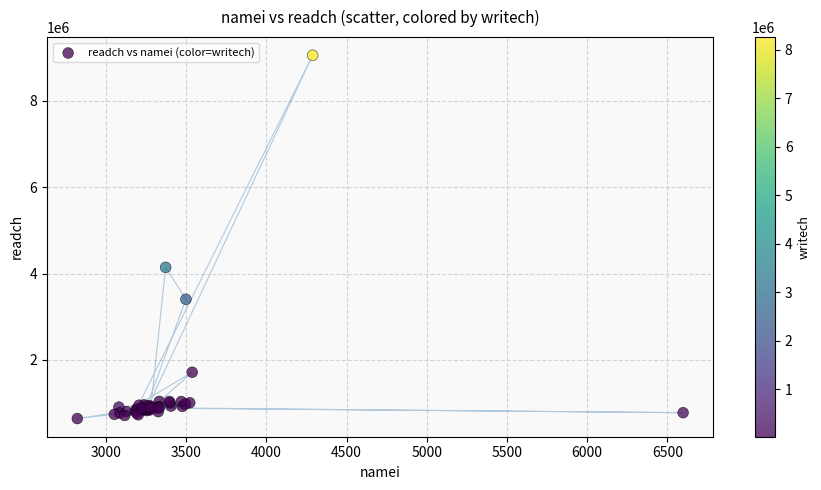

What Y value in the scatter plot is closest to 4848982?

4143263.5